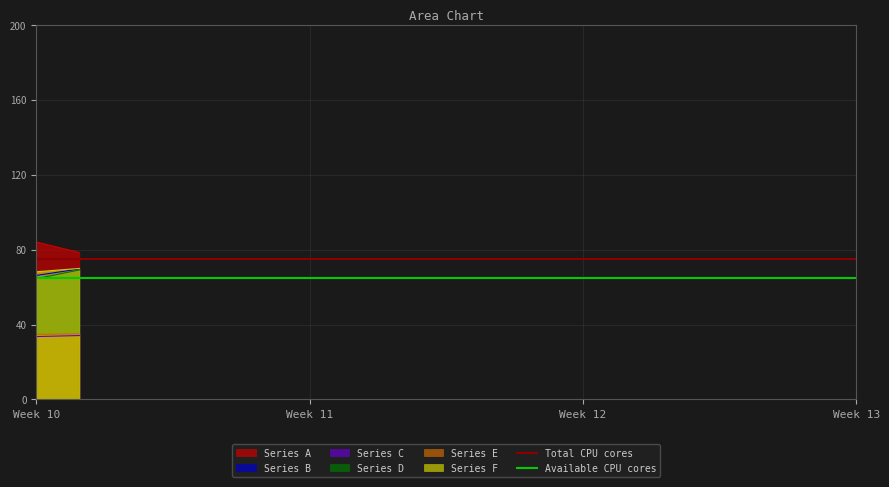

What is the maximum value for Series D?

69.1